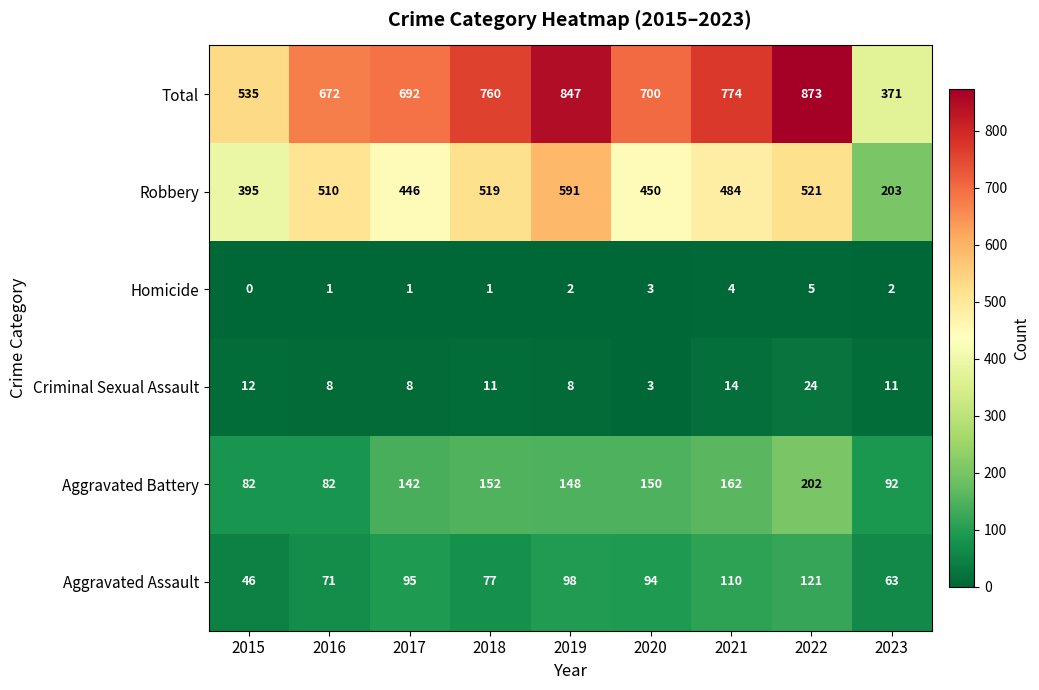

True or false: Aggravated Assault has a value of 95 at 2017.

True